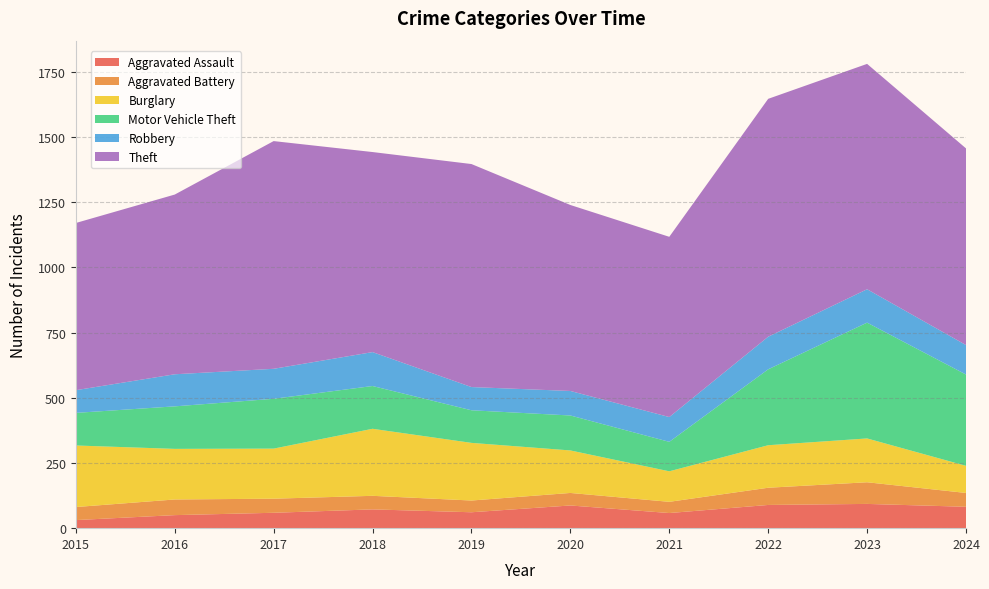

Reading left to right, what are all the values shown in this chart?

Aggravated Assault: 31	50	59	72	61	87	58	89	93	82
Aggravated Battery: 50	60	54	52	45	48	43	66	83	53
Burglary: 236	194	192	257	221	163	117	163	168	104
Motor Vehicle Theft: 125	163	191	164	125	134	113	291	444	350
Robbery: 87	123	115	130	89	94	95	125	128	113
Theft: 641	689	873	767	855	713	691	912	864	754